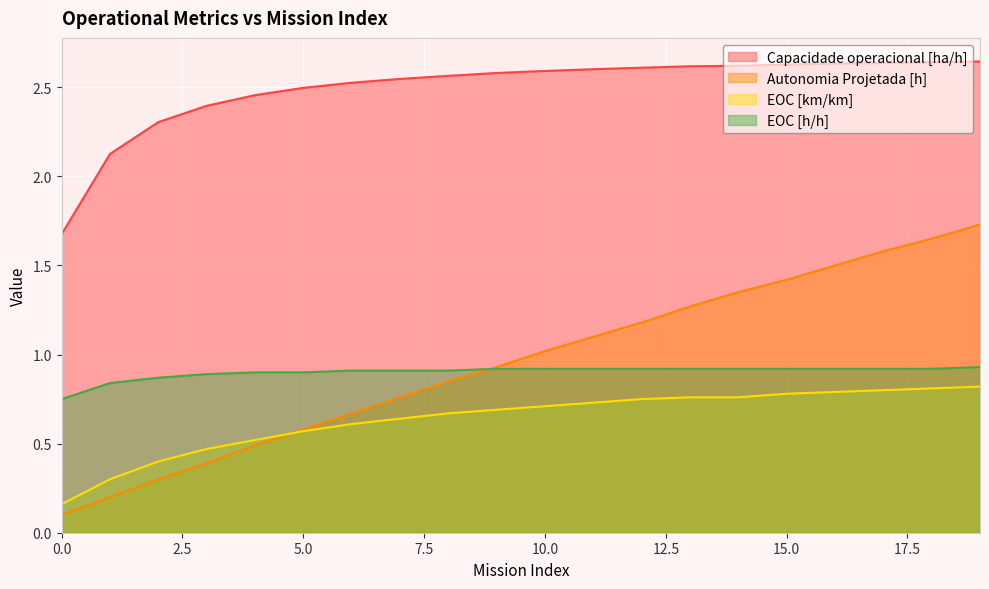

True or false: EOC [km/km] has more than 2 points higher than both neighbors.

False